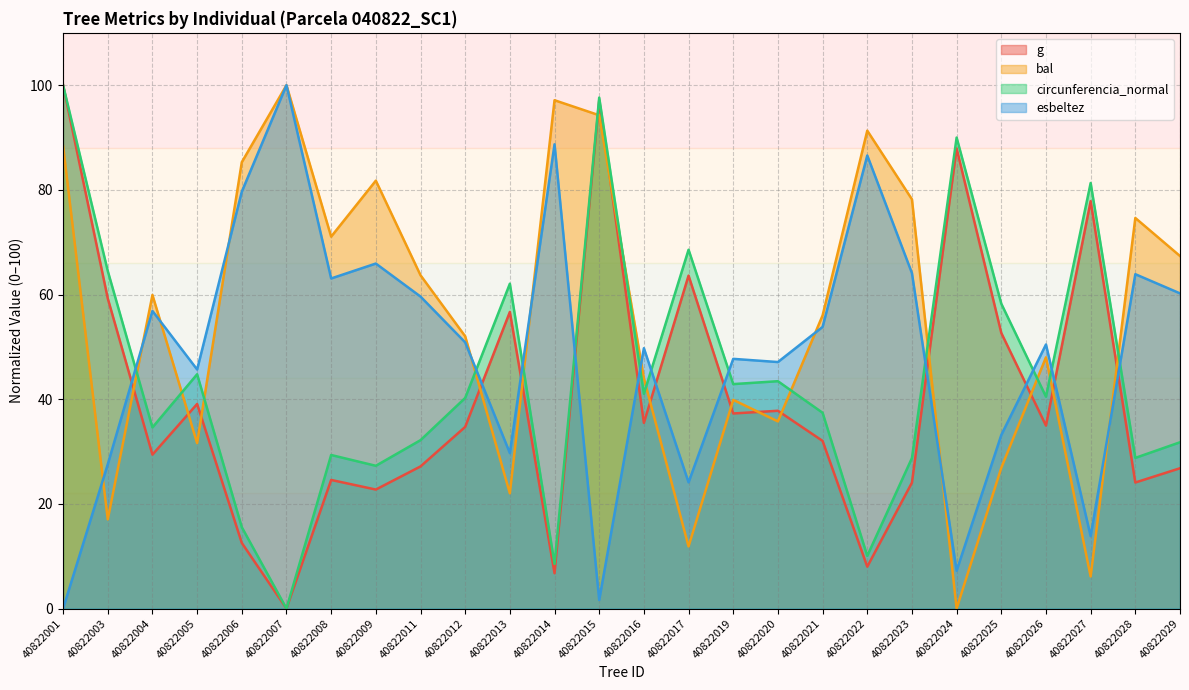

Between 40822028 and 40822021, which is larger?

40822021